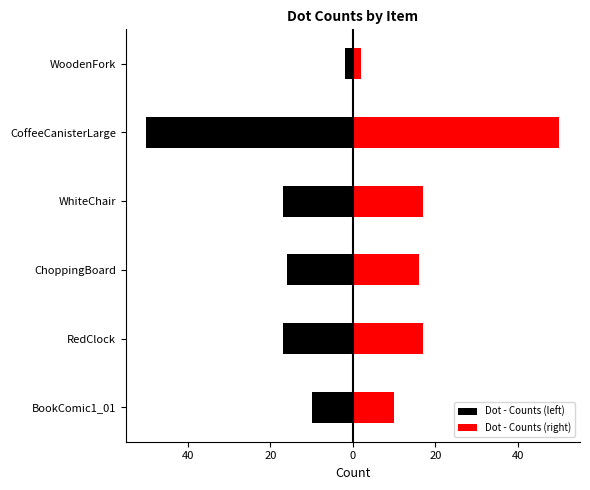

Reading left to right, list all the values displayed in this chart.

Dot - Counts (left): -10	-17	-16	-17	-50	-2
Dot - Counts (right): 10	17	16	17	50	2